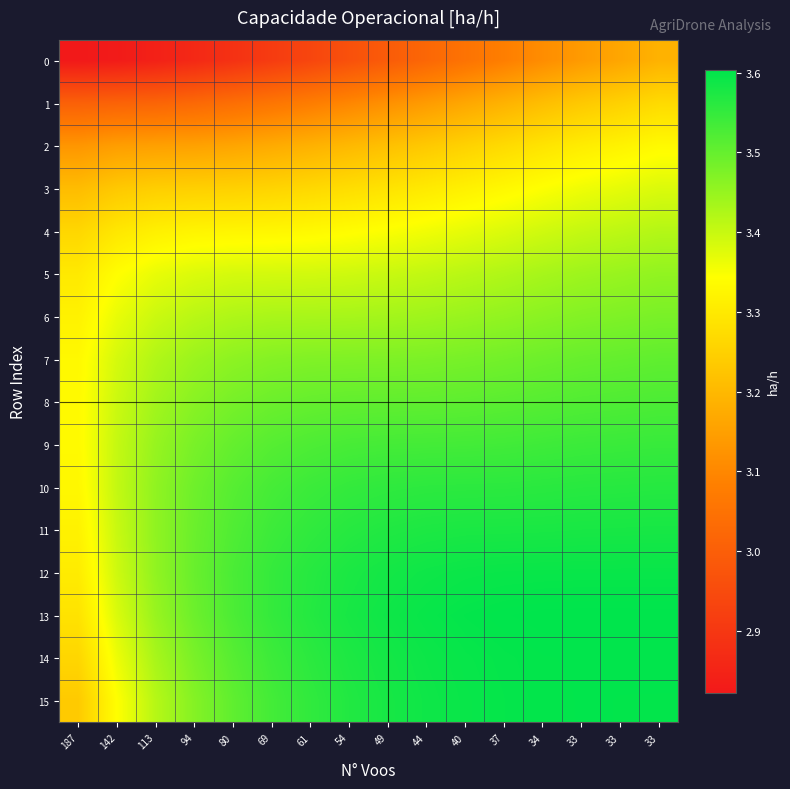

Reading left to right, transcribe all the data shown in this chart.

0: 187=2.8	142=2.8	113=2.8	94=2.9	80=2.9	69=2.9	61=2.9	54=3.0	49=3.0	44=3.0	40=3.1	37=3.1	34=3.1	33=3.1	33=3.2	33=3.2
1: 187=3.0	142=3.0	113=3.0	94=3.0	80=3.0	69=3.1	61=3.1	54=3.1	49=3.1	44=3.1	40=3.2	37=3.2	34=3.2	33=3.2	33=3.3	33=3.3
2: 187=3.1	142=3.1	113=3.2	94=3.2	80=3.2	69=3.2	61=3.2	54=3.2	49=3.2	44=3.2	40=3.3	37=3.3	34=3.3	33=3.3	33=3.3	33=3.3
3: 187=3.2	142=3.2	113=3.2	94=3.2	80=3.2	69=3.3	61=3.3	54=3.3	49=3.3	44=3.3	40=3.3	37=3.3	34=3.3	33=3.4	33=3.4	33=3.4
4: 187=3.3	142=3.3	113=3.3	94=3.3	80=3.3	69=3.3	61=3.3	54=3.3	49=3.3	44=3.4	40=3.4	37=3.4	34=3.4	33=3.4	33=3.4	33=3.4
5: 187=3.3	142=3.3	113=3.4	94=3.4	80=3.4	69=3.4	61=3.4	54=3.4	49=3.4	44=3.4	40=3.4	37=3.4	34=3.4	33=3.4	33=3.4	33=3.5
6: 187=3.3	142=3.4	113=3.4	94=3.4	80=3.4	69=3.4	61=3.4	54=3.4	49=3.4	44=3.4	40=3.4	37=3.5	34=3.5	33=3.5	33=3.5	33=3.5
7: 187=3.3	142=3.4	113=3.4	94=3.4	80=3.5	69=3.5	61=3.5	54=3.5	49=3.5	44=3.5	40=3.5	37=3.5	34=3.5	33=3.5	33=3.5	33=3.5
8: 187=3.3	142=3.4	113=3.4	94=3.5	80=3.5	69=3.5	61=3.5	54=3.5	49=3.5	44=3.5	40=3.5	37=3.5	34=3.5	33=3.5	33=3.5	33=3.5
9: 187=3.3	142=3.4	113=3.4	94=3.5	80=3.5	69=3.5	61=3.5	54=3.5	49=3.5	44=3.5	40=3.5	37=3.5	34=3.5	33=3.5	33=3.5	33=3.5
10: 187=3.3	142=3.4	113=3.5	94=3.5	80=3.5	69=3.5	61=3.5	54=3.6	49=3.6	44=3.6	40=3.6	37=3.6	34=3.6	33=3.6	33=3.6	33=3.6
11: 187=3.3	142=3.4	113=3.5	94=3.5	80=3.5	69=3.5	61=3.6	54=3.6	49=3.6	44=3.6	40=3.6	37=3.6	34=3.6	33=3.6	33=3.6	33=3.6
12: 187=3.3	142=3.4	113=3.5	94=3.5	80=3.5	69=3.5	61=3.6	54=3.6	49=3.6	44=3.6	40=3.6	37=3.6	34=3.6	33=3.6	33=3.6	33=3.6
13: 187=3.3	142=3.4	113=3.4	94=3.5	80=3.5	69=3.6	61=3.6	54=3.6	49=3.6	44=3.6	40=3.6	37=3.6	34=3.6	33=3.6	33=3.6	33=3.6
14: 187=3.3	142=3.4	113=3.4	94=3.5	80=3.5	69=3.5	61=3.6	54=3.6	49=3.6	44=3.6	40=3.6	37=3.6	34=3.6	33=3.6	33=3.6	33=3.6
15: 187=3.2	142=3.3	113=3.4	94=3.5	80=3.5	69=3.5	61=3.6	54=3.6	49=3.6	44=3.6	40=3.6	37=3.6	34=3.6	33=3.6	33=3.6	33=3.6